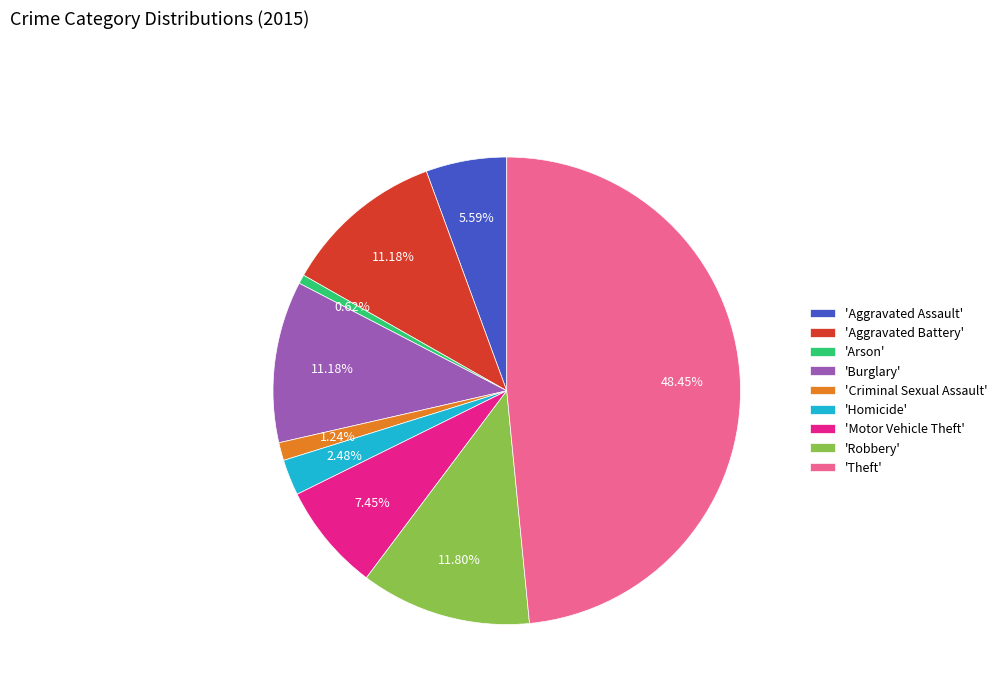

Is there a majority slice in this chart?

No